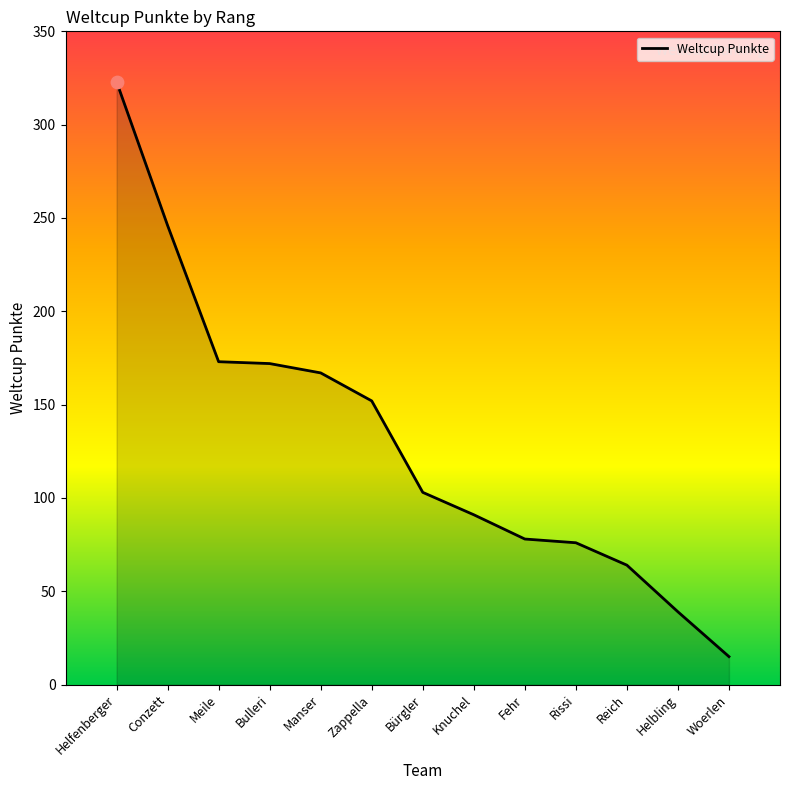

What is the change in value from Bürgler to Rissi?

-27